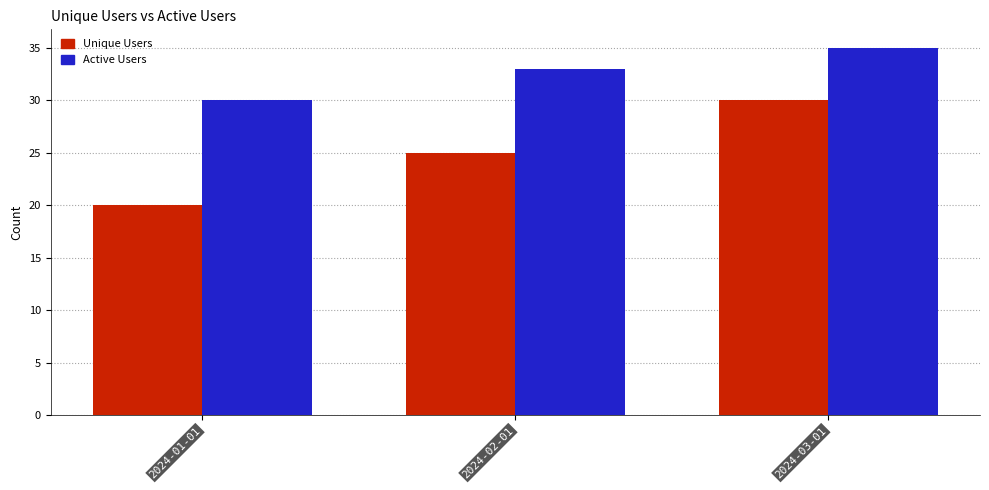

How many groups of bars are there?

3